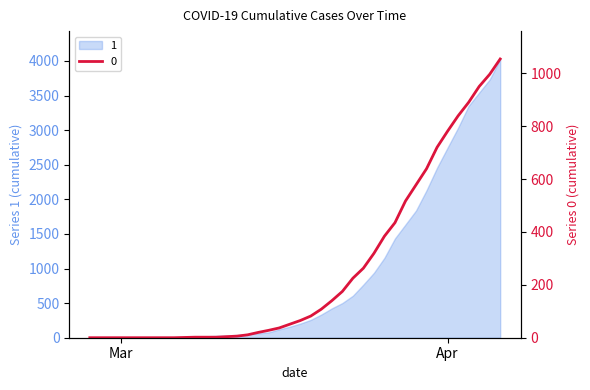

The value at 2020-02-29 is -369. True or false?

False